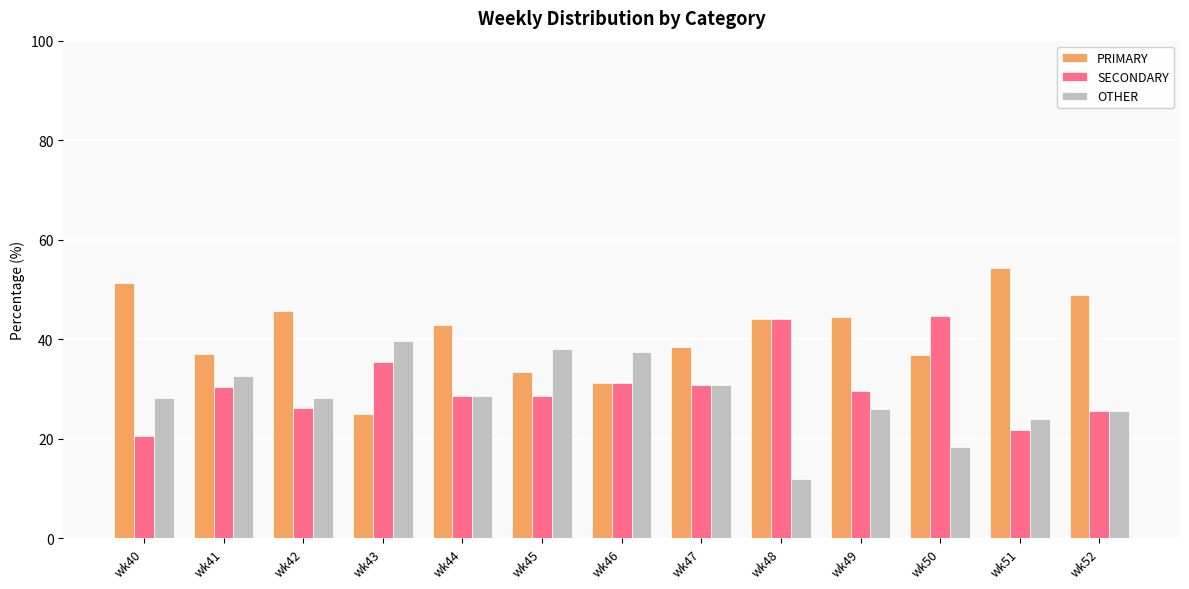

What is the minimum value shown in the chart?

12.0